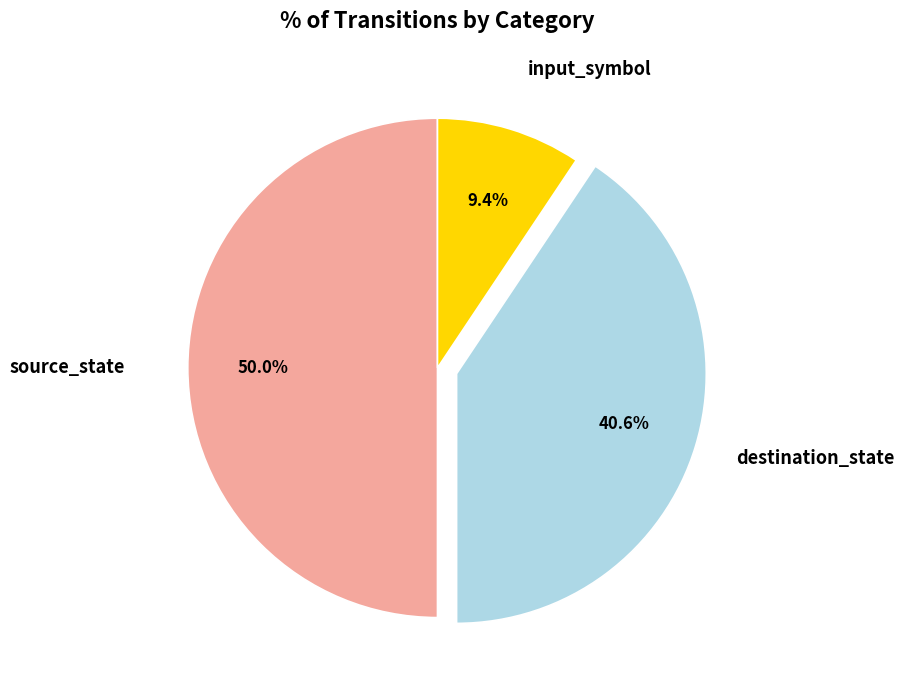

Which has a higher value, input_symbol or source_state?

source_state